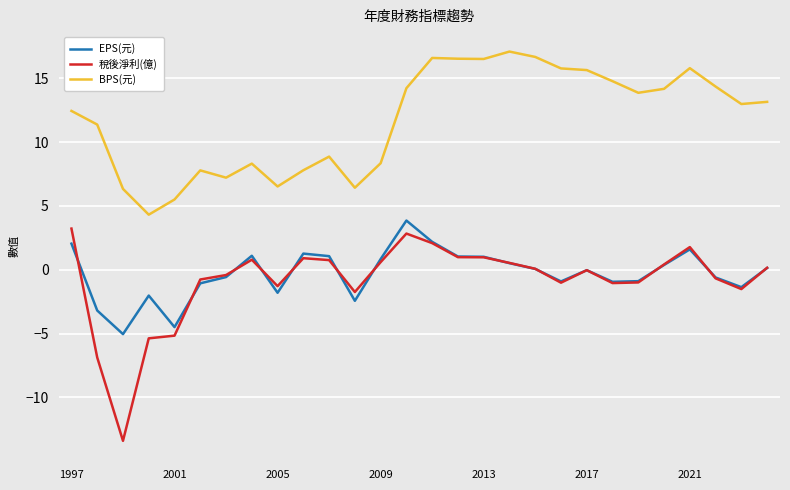

What is the highest value of the 稅後淨利(億) series?

3.2